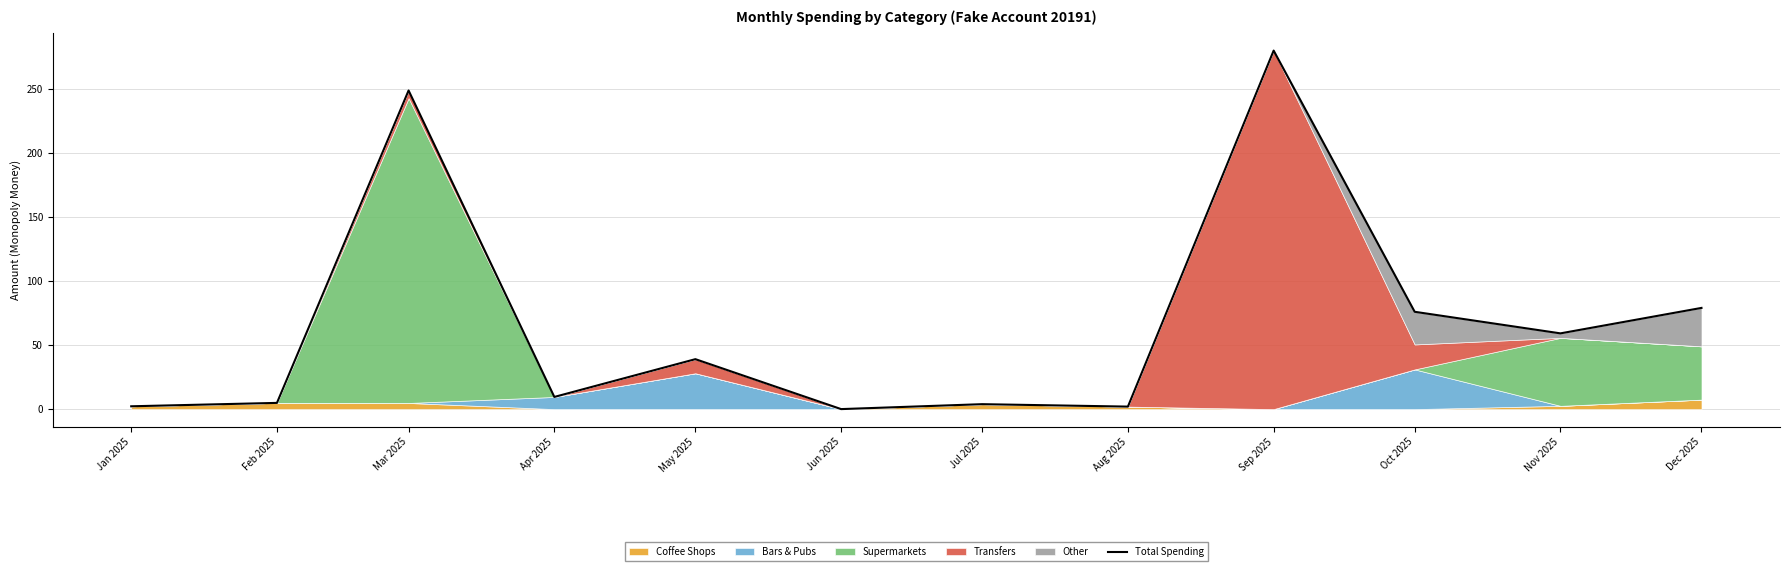

Which category has the lowest value across all series?

Jun 2025